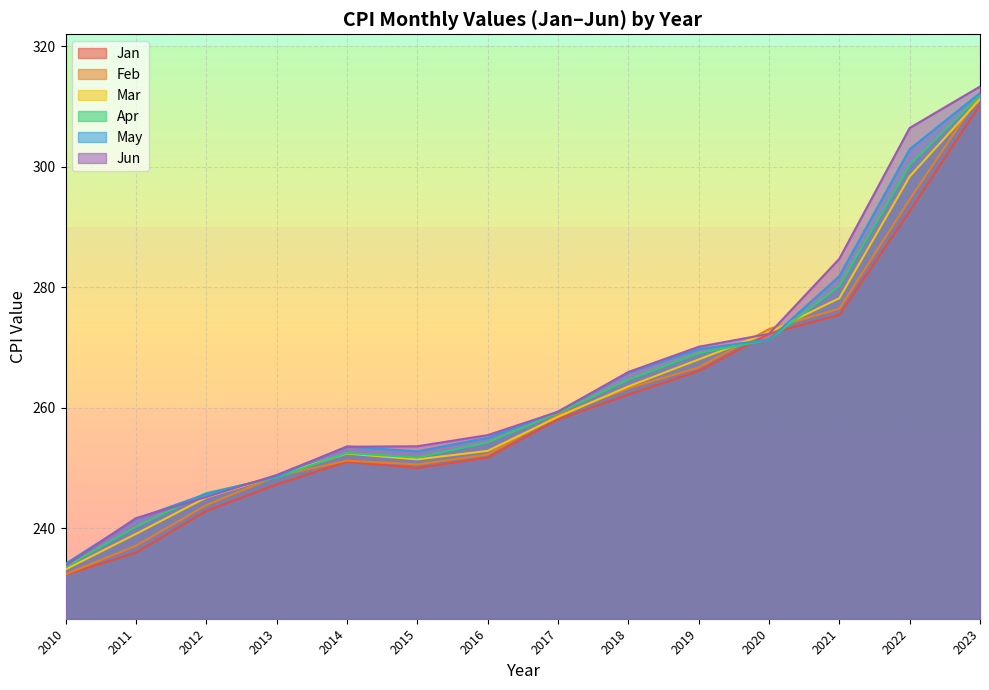

At which label does Apr reach its peak?

2023